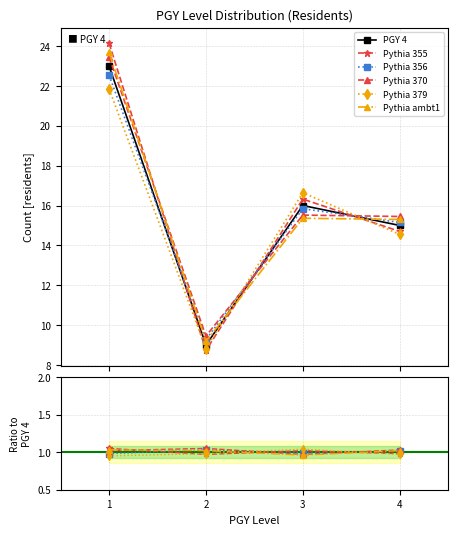

True or false: Pythia ambt1 has more than 2 points higher than both neighbors.

False